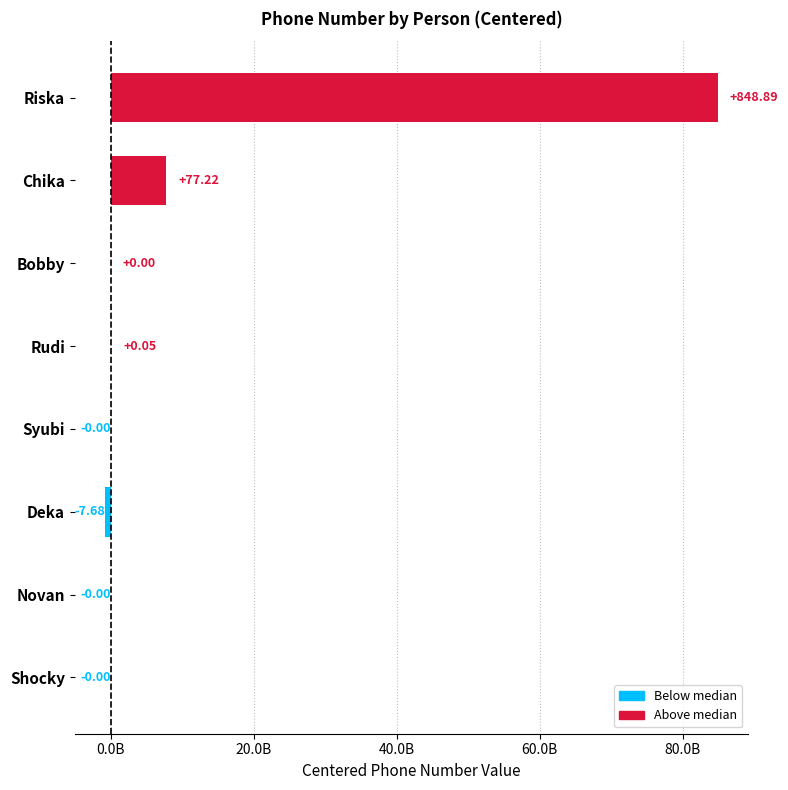

How many data points does each series have?

8